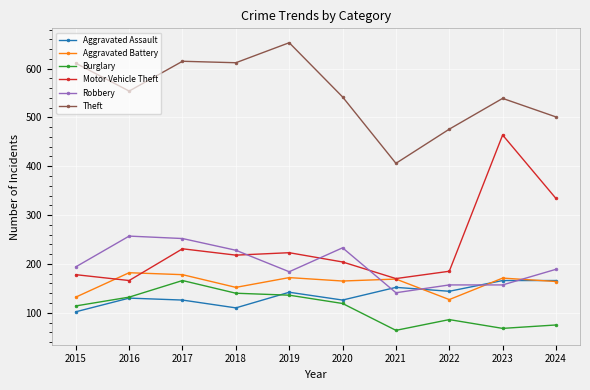

Which series changed the most between 2017 and 2023?

Motor Vehicle Theft